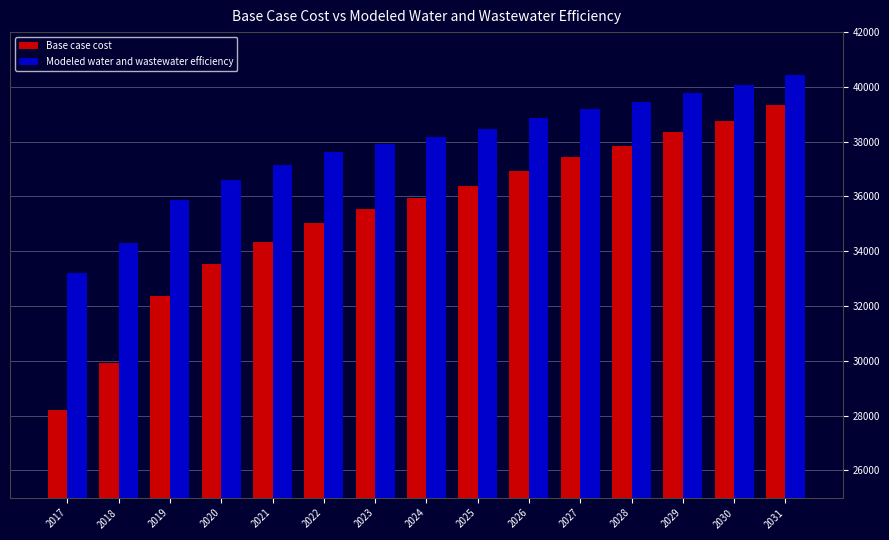

Reading right to left, extract all data points from this chart.

Base case cost: 39343.4	38763.9	38362.5	37855.5	37436.1	36932.8	36370.5	35927.1	35537.2	35044.7	34347.4	33521.1	32347.7	29927.9	28188.2
Modeled water and wastewater efficiency: 40433.5	40052.8	39787.8	39455.5	39176.8	38847.3	38479.4	38188.8	37932.2	37610.7	37153.3	36617.3	35862.9	34317.5	33204.0